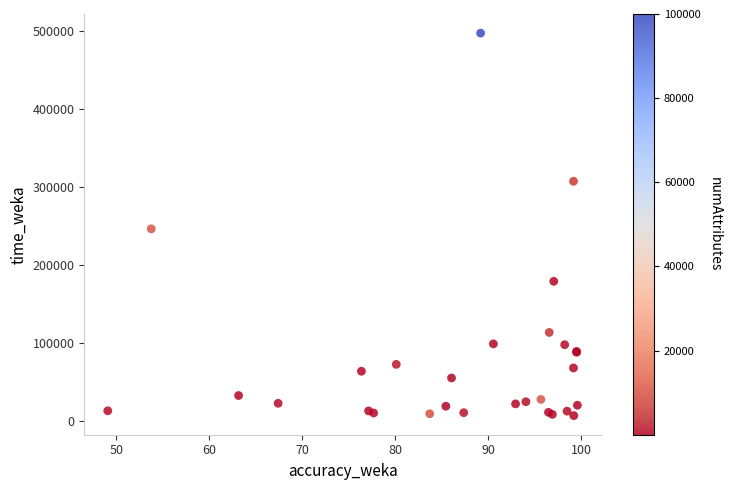

What Y value in the scatter plot is closest to 252122?

246351.4